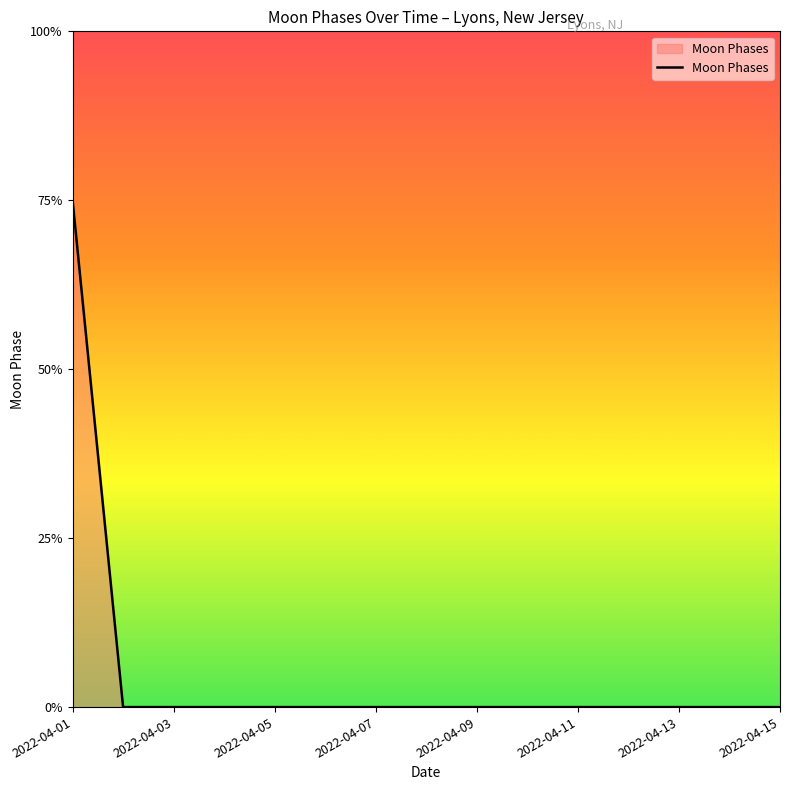

Is this an area chart (filled region under the line)?

Yes